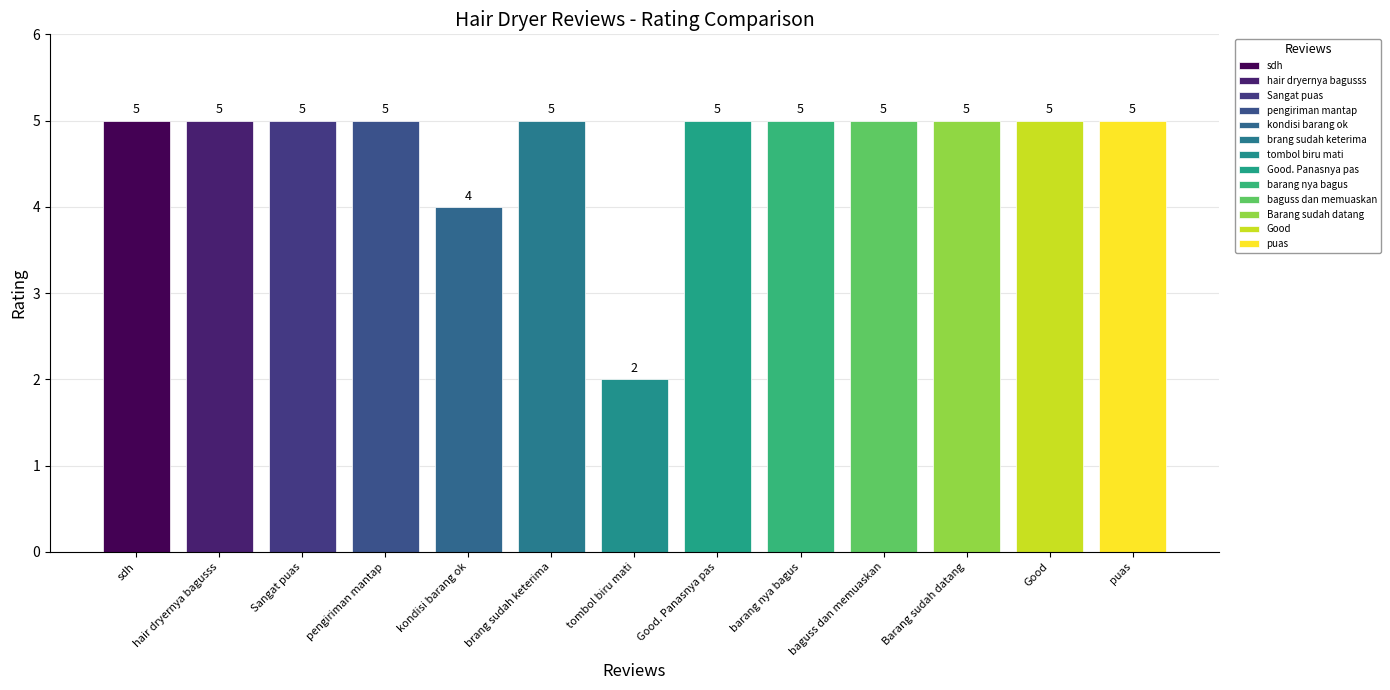

Reading left to right, transcribe all the data shown in this chart.

5	5	5	5	4	5	2	5	5	5	5	5	5